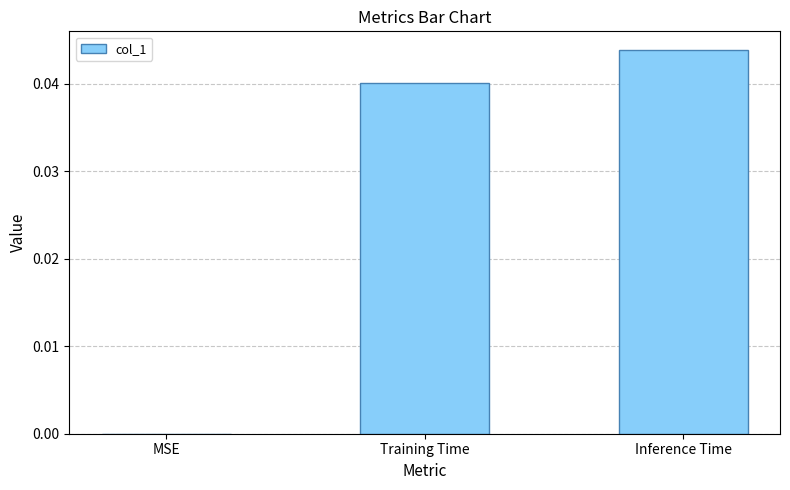

The value at Inference Time is 0.0. True or false?

True